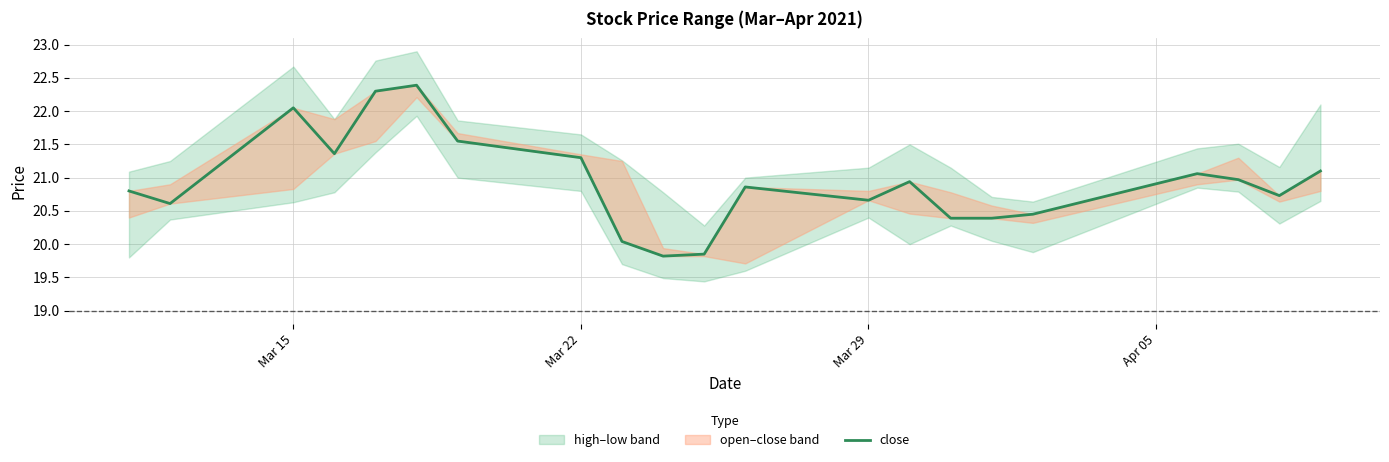

How many lines are shown in the chart?

1